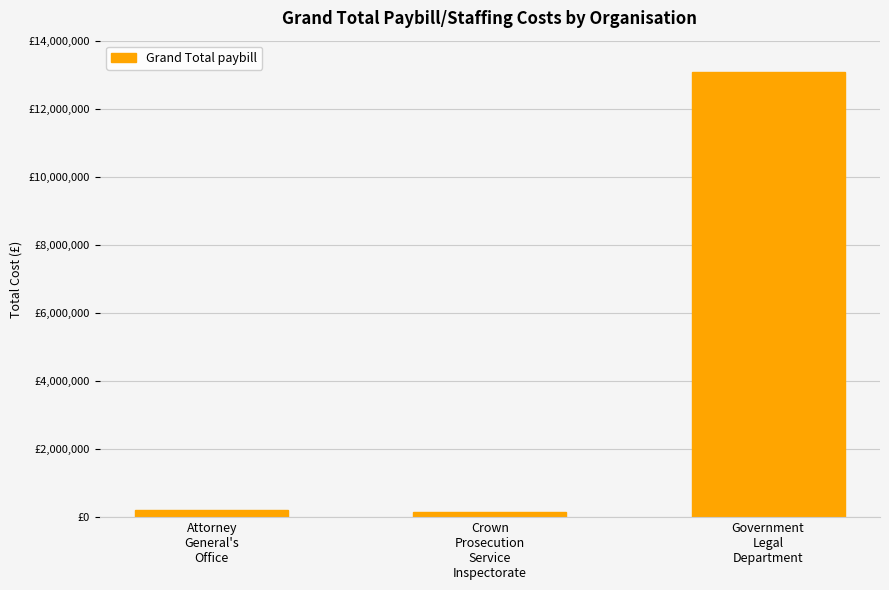

Between Government
Legal
Department and Crown
Prosecution
Service
Inspectorate, which is larger?

Government
Legal
Department